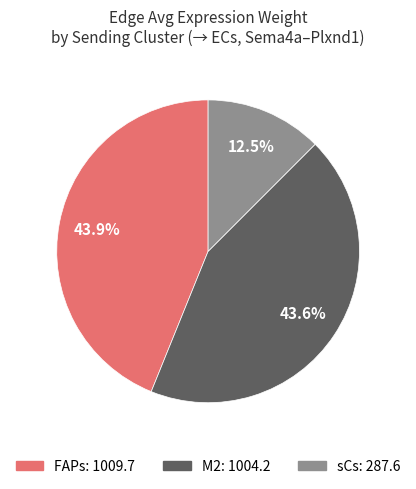

To the nearest percent, what portion does FAPs represent?

44%